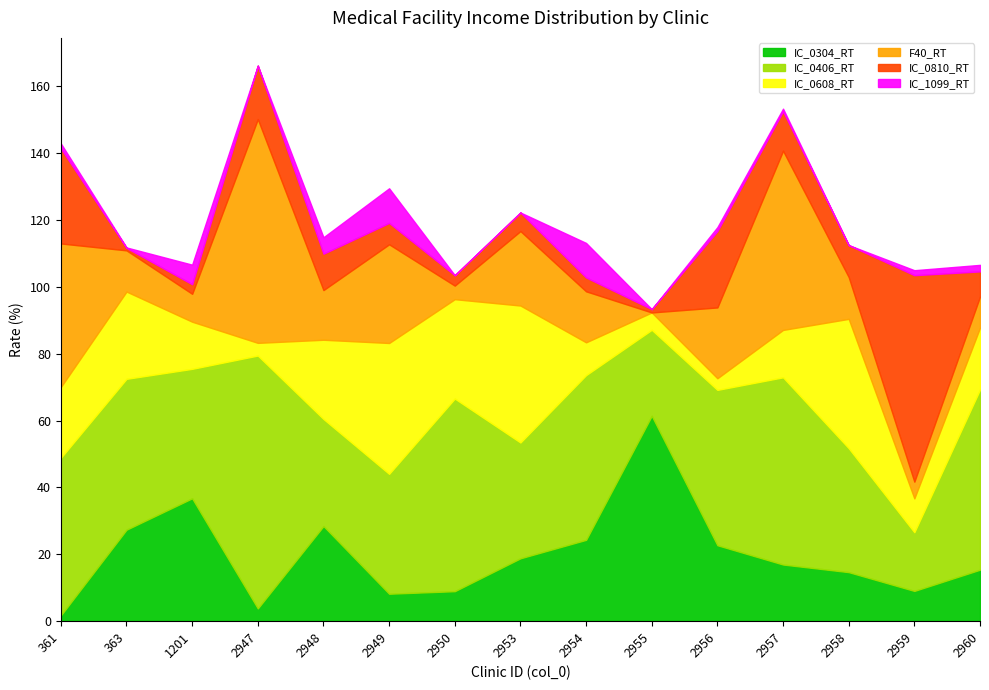

Where is the first local maximum for IC_1099_RT?

1201